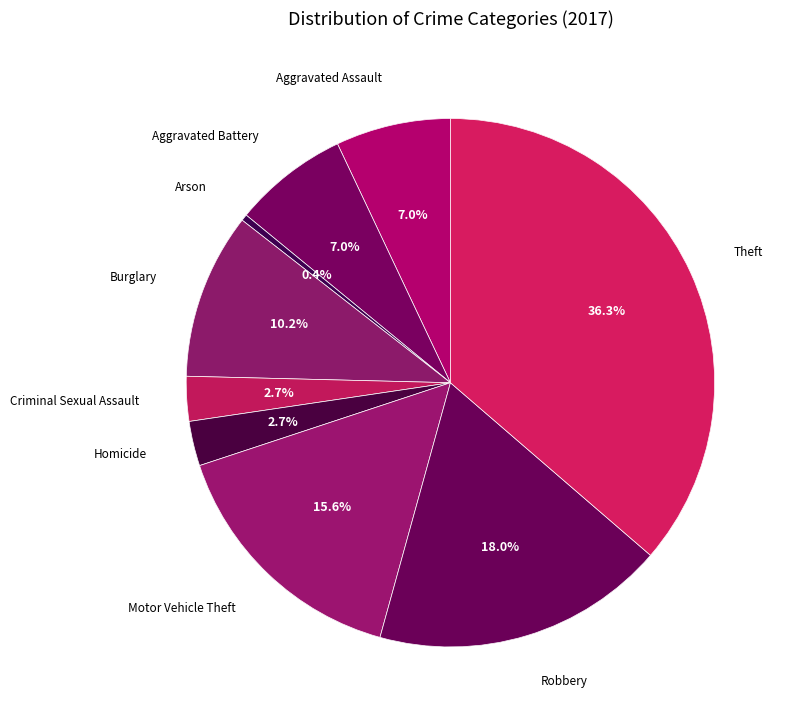

Which category has the biggest portion of the pie?

Theft